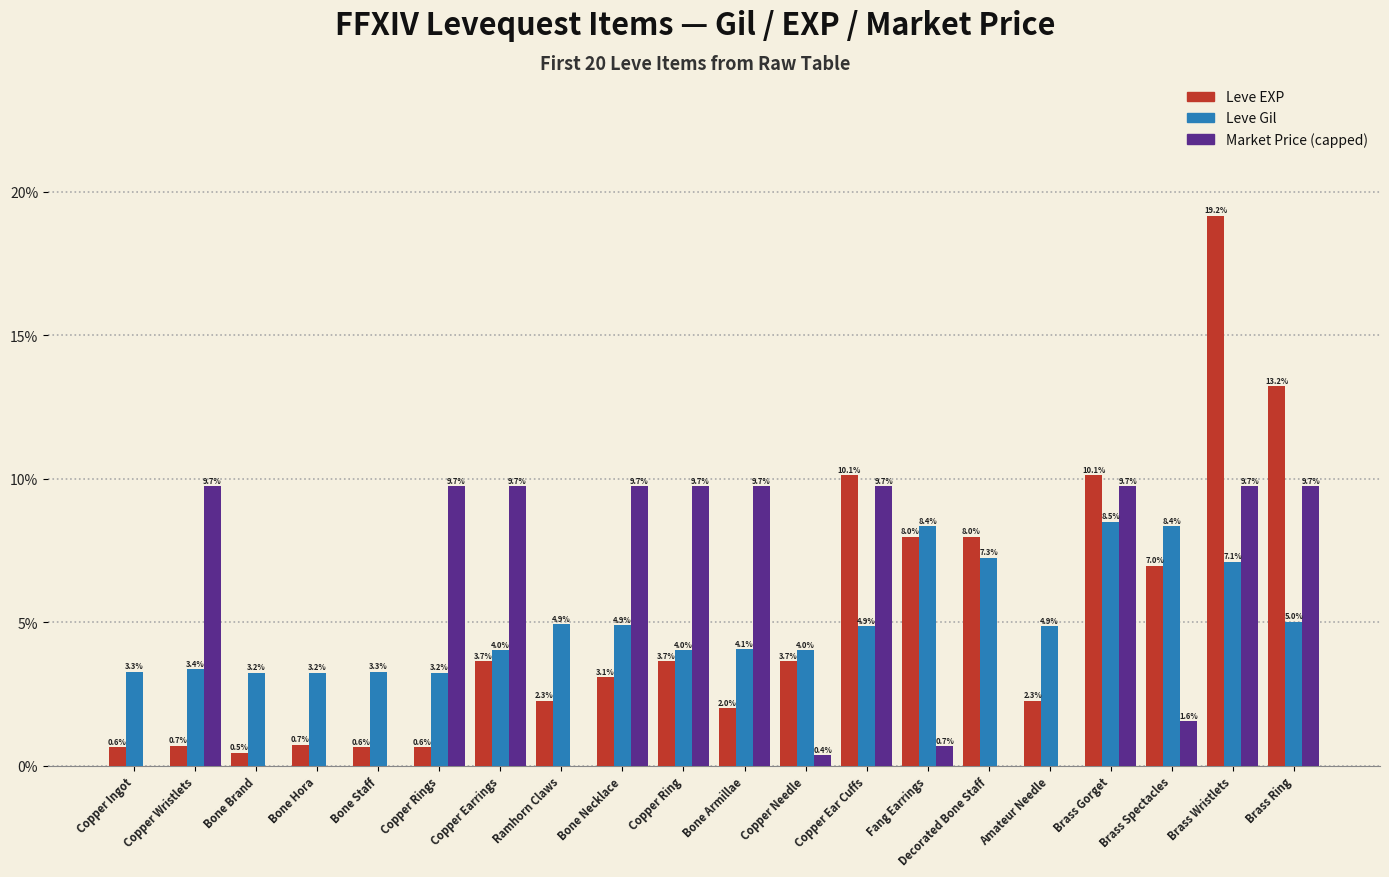

Count the number of data series in this chart.

3